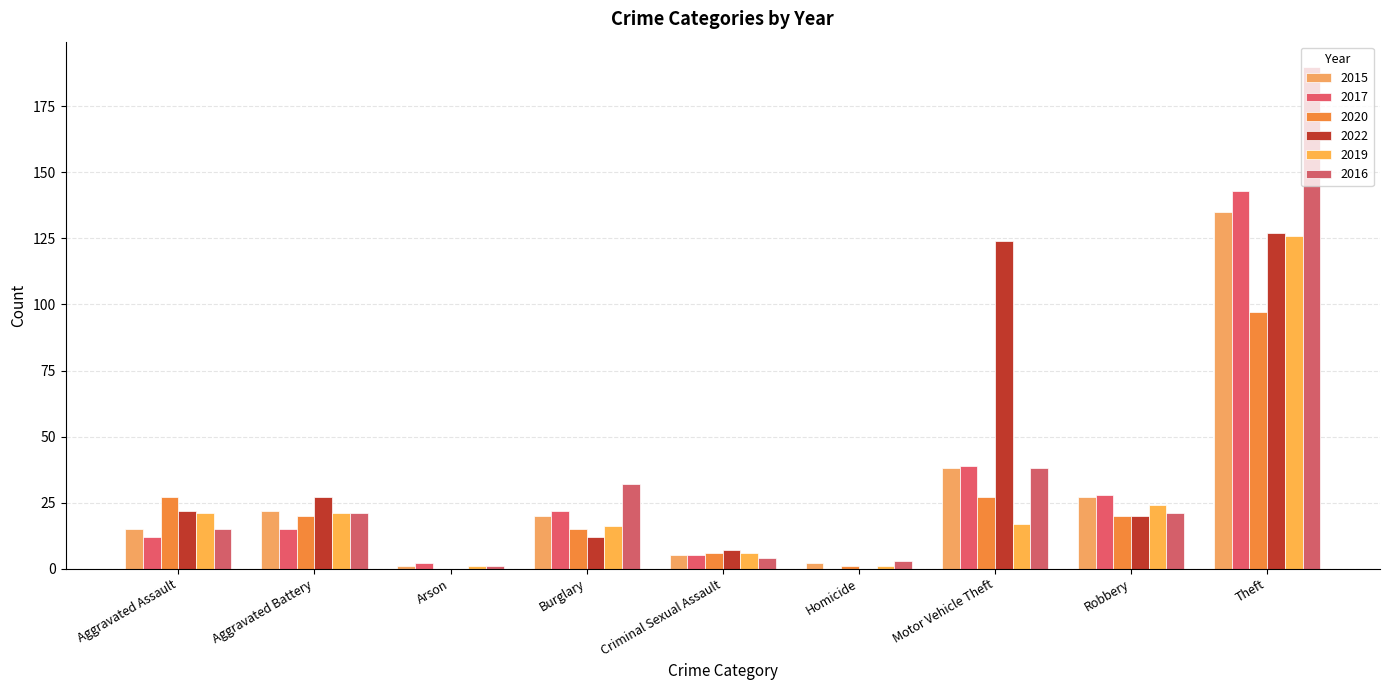

Reading right to left, what are all the values shown in this chart?

2015: Theft=135	Robbery=27	Motor Vehicle Theft=38	Homicide=2	Criminal Sexual Assault=5	Burglary=20	Arson=1	Aggravated Battery=22	Aggravated Assault=15
2017: Theft=143	Robbery=28	Motor Vehicle Theft=39	Homicide=0	Criminal Sexual Assault=5	Burglary=22	Arson=2	Aggravated Battery=15	Aggravated Assault=12
2020: Theft=97	Robbery=20	Motor Vehicle Theft=27	Homicide=1	Criminal Sexual Assault=6	Burglary=15	Arson=0	Aggravated Battery=20	Aggravated Assault=27
2022: Theft=127	Robbery=20	Motor Vehicle Theft=124	Homicide=0	Criminal Sexual Assault=7	Burglary=12	Arson=0	Aggravated Battery=27	Aggravated Assault=22
2019: Theft=126	Robbery=24	Motor Vehicle Theft=17	Homicide=1	Criminal Sexual Assault=6	Burglary=16	Arson=1	Aggravated Battery=21	Aggravated Assault=21
2016: Theft=190	Robbery=21	Motor Vehicle Theft=38	Homicide=3	Criminal Sexual Assault=4	Burglary=32	Arson=1	Aggravated Battery=21	Aggravated Assault=15